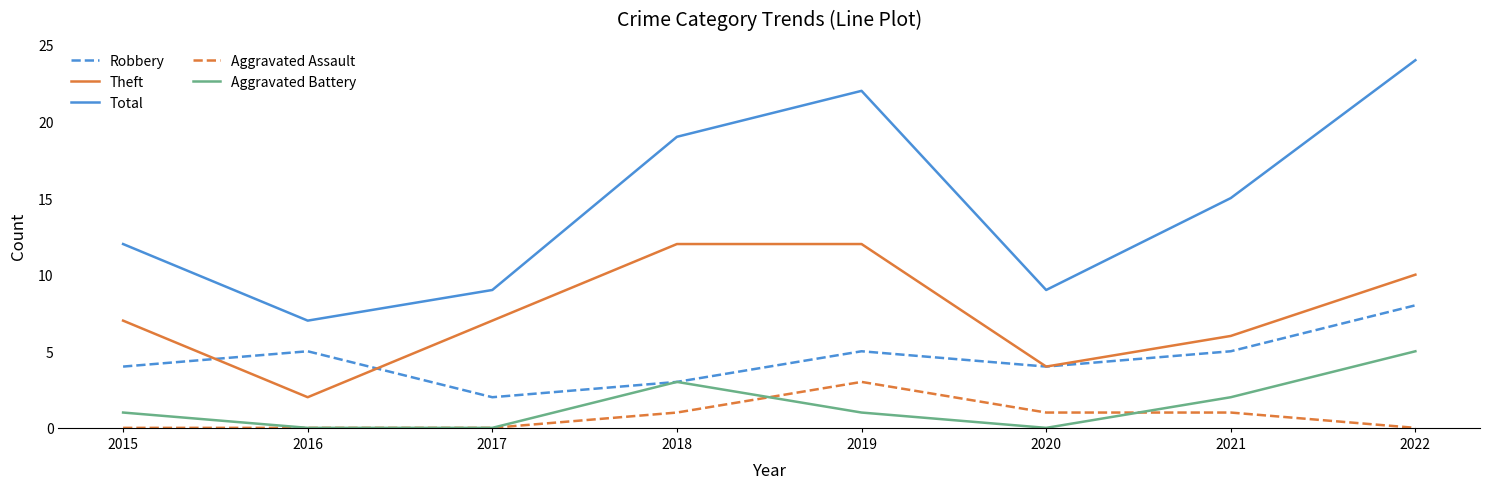

How many lines are shown in the chart?

5